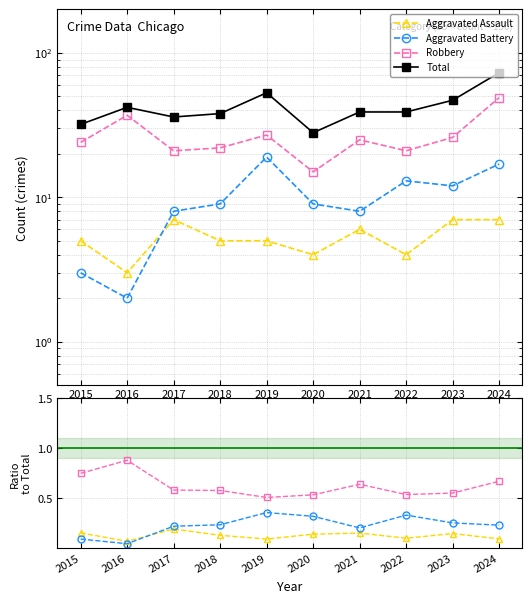

Rank the categories by Total value from highest to lowest.

2024, 2019, 2023, 2016, 2021, 2022, 2018, 2017, 2015, 2020